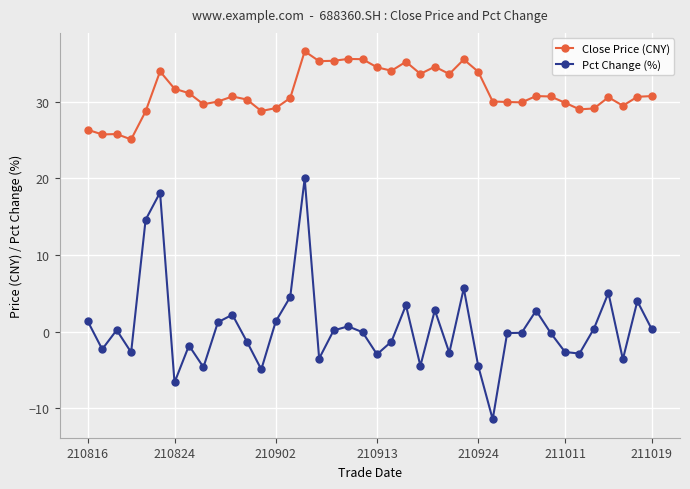

List the series in order of their overall mean, lowest first.

Pct Change (%), Close Price (CNY)